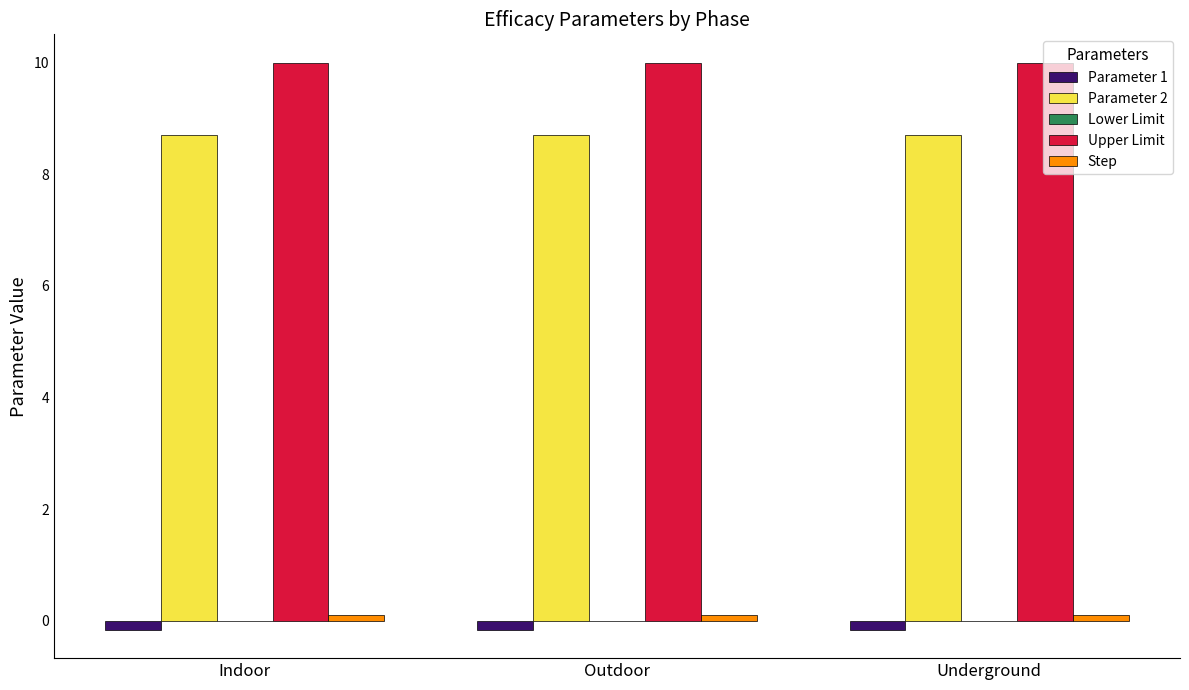

What is the label of the 3rd bar from the right?

Indoor